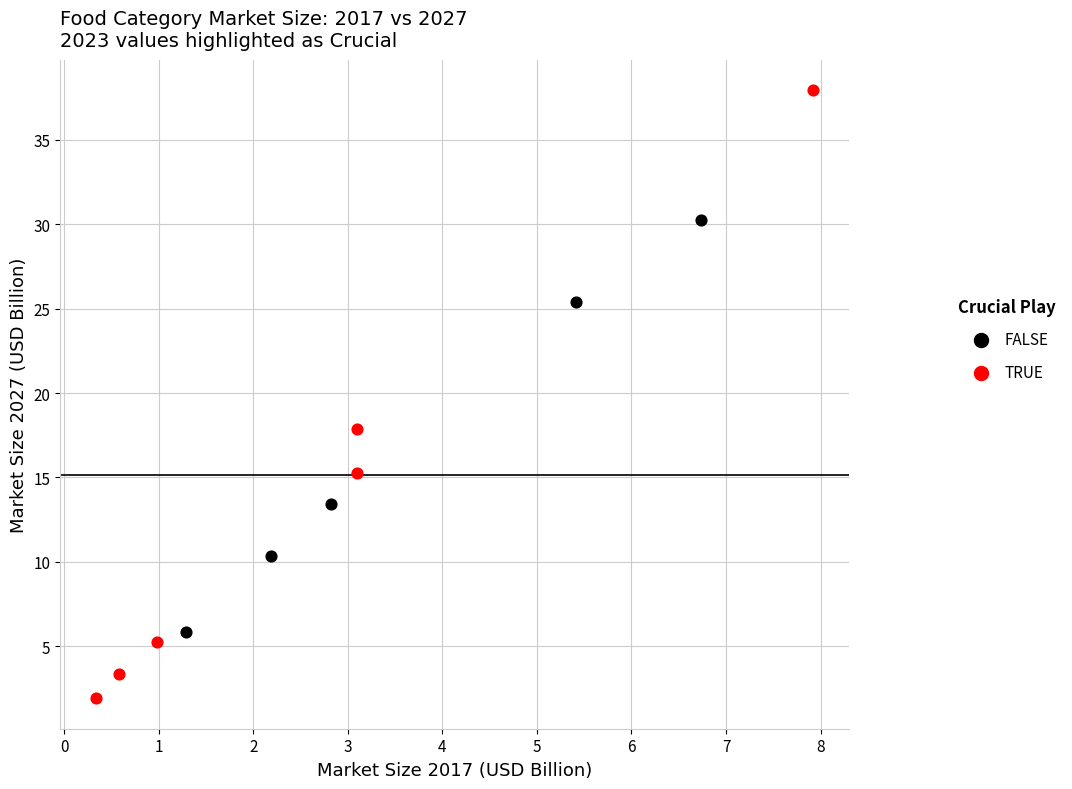

Which series reaches the minimum Y coordinate?

TRUE